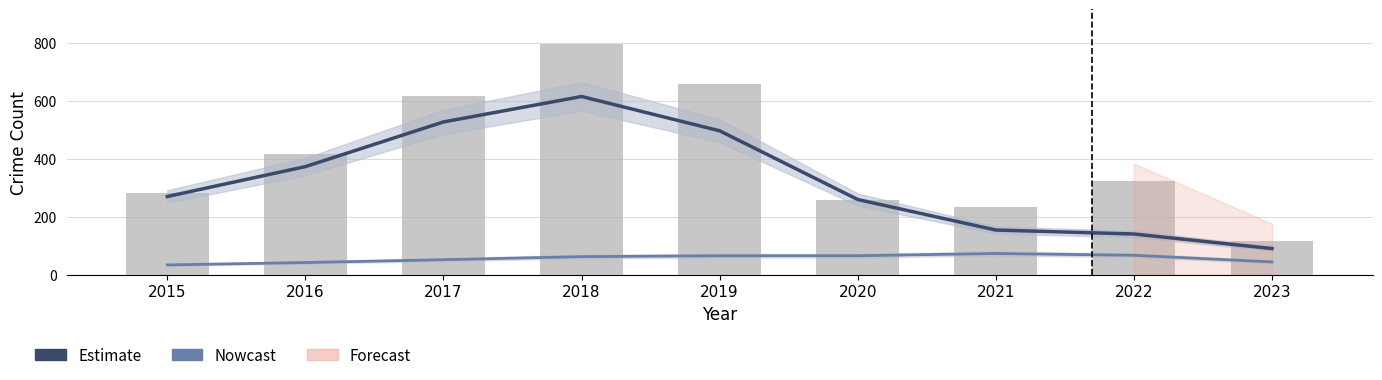

At which category is the sum across all series the highest?

2018